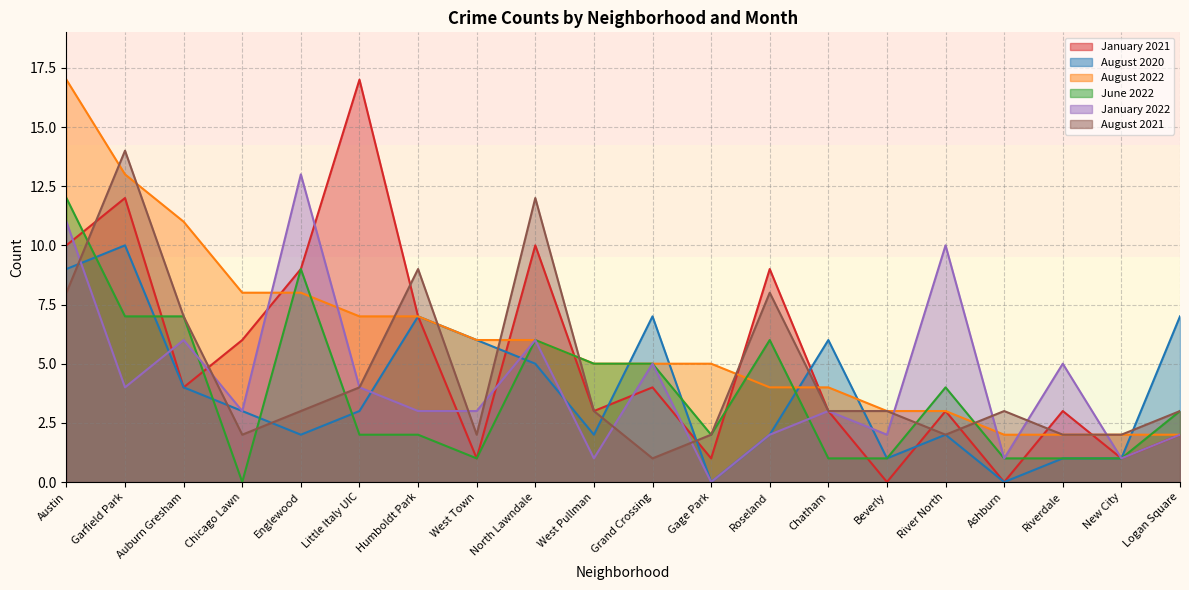

At how many categories does at least one series exceed 11?

5